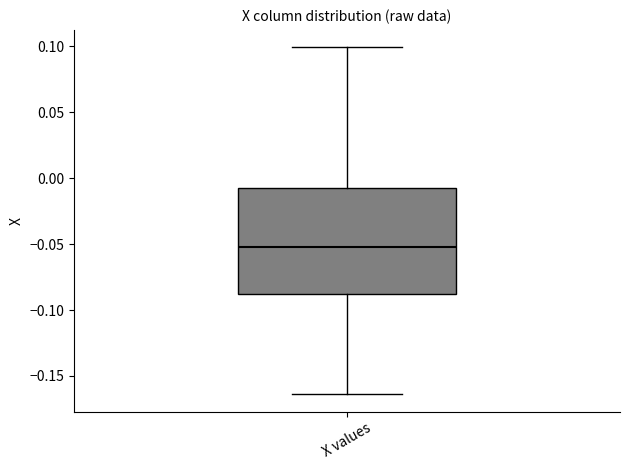

Where does the upper whisker of the box for X values end on the y-axis? The values are not printed on the chart, so give them approximately, as read against the axis.

0.100